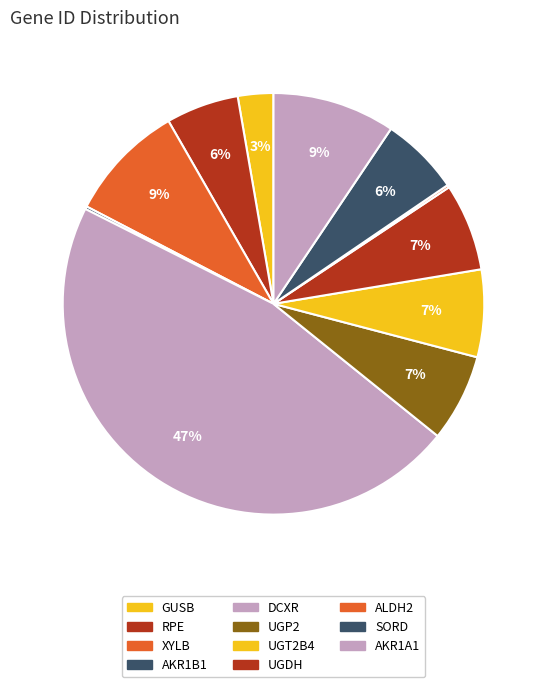

The UGP2 slice represents 1% of the pie. True or false?

False